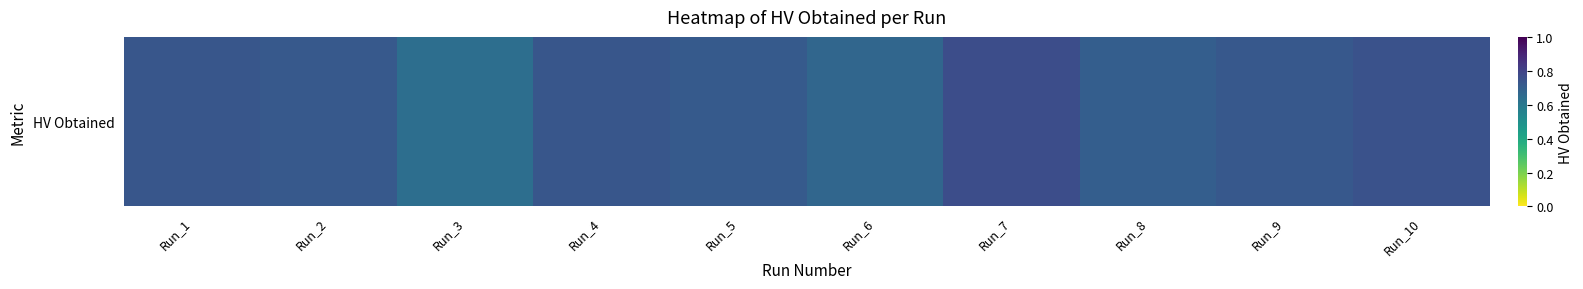

What is the difference between the maximum and minimum values?

0.1